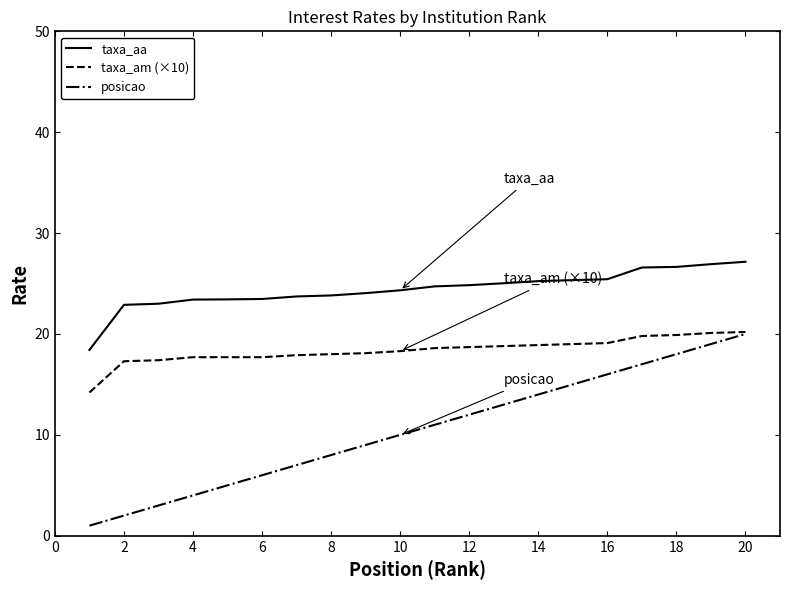

Which series has the widest spread of values?

posicao